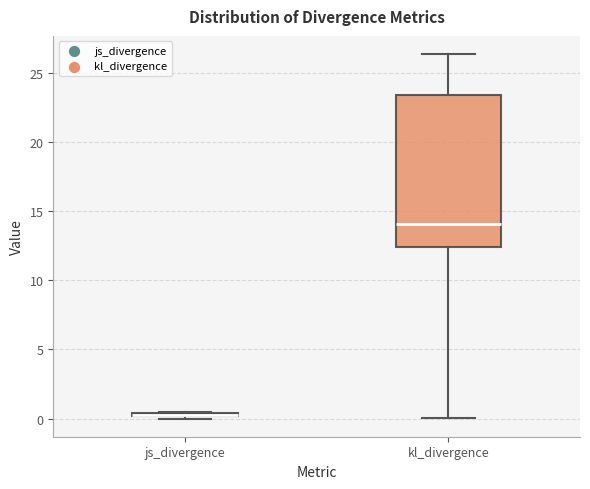

Comparing the boxes themselves (not the whiskers), which one is the tallest?

kl_divergence